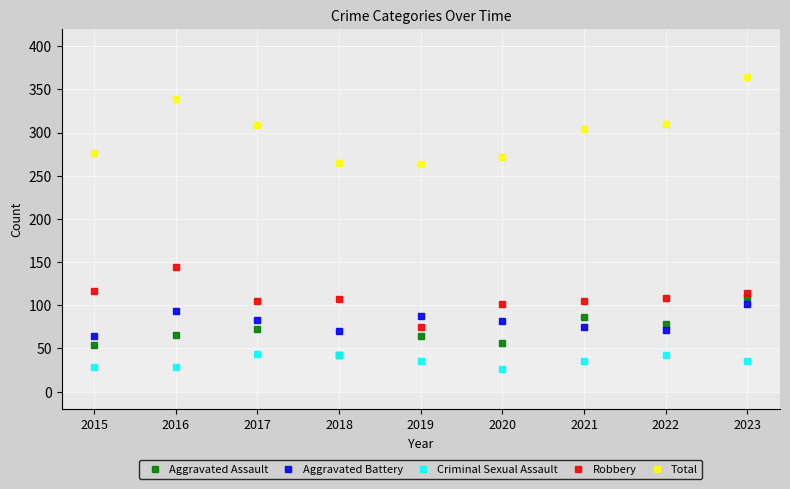

True or false: Robbery has more than 0 points higher than both neighbors.

True